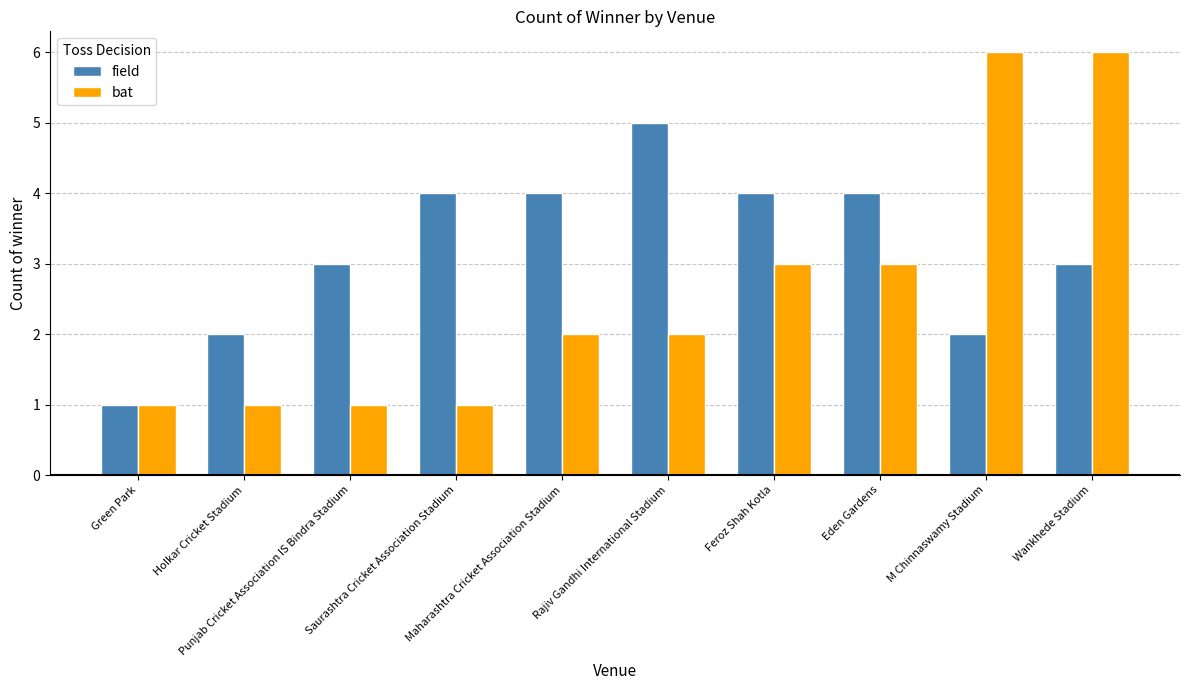

What is the average value of the field series?

3